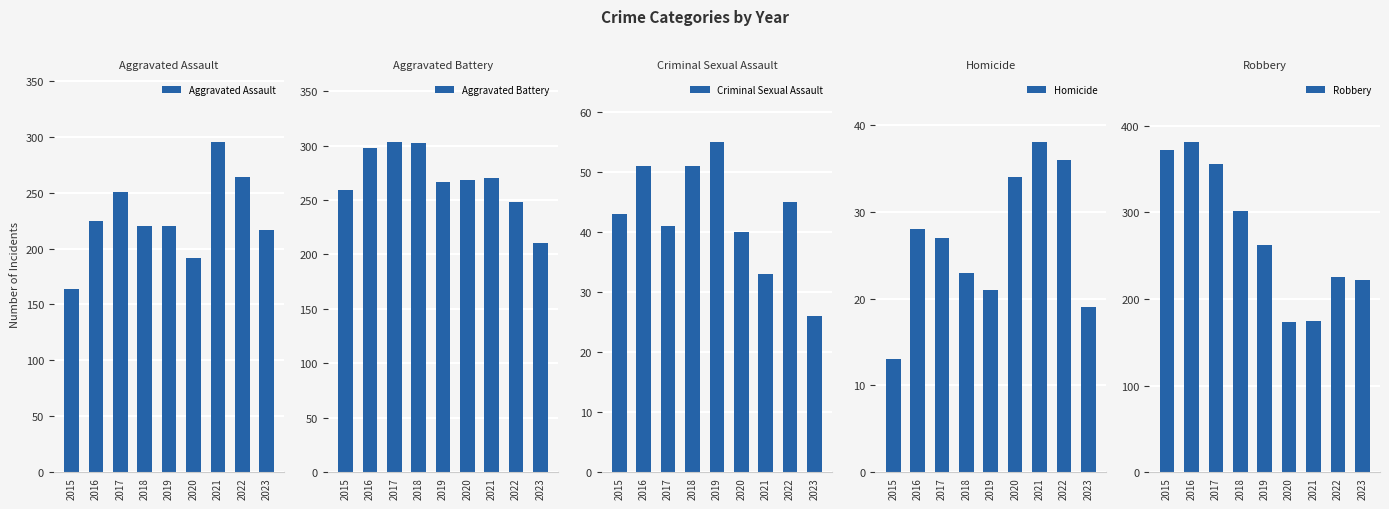

At how many categories does at least one series exceed 262?

8